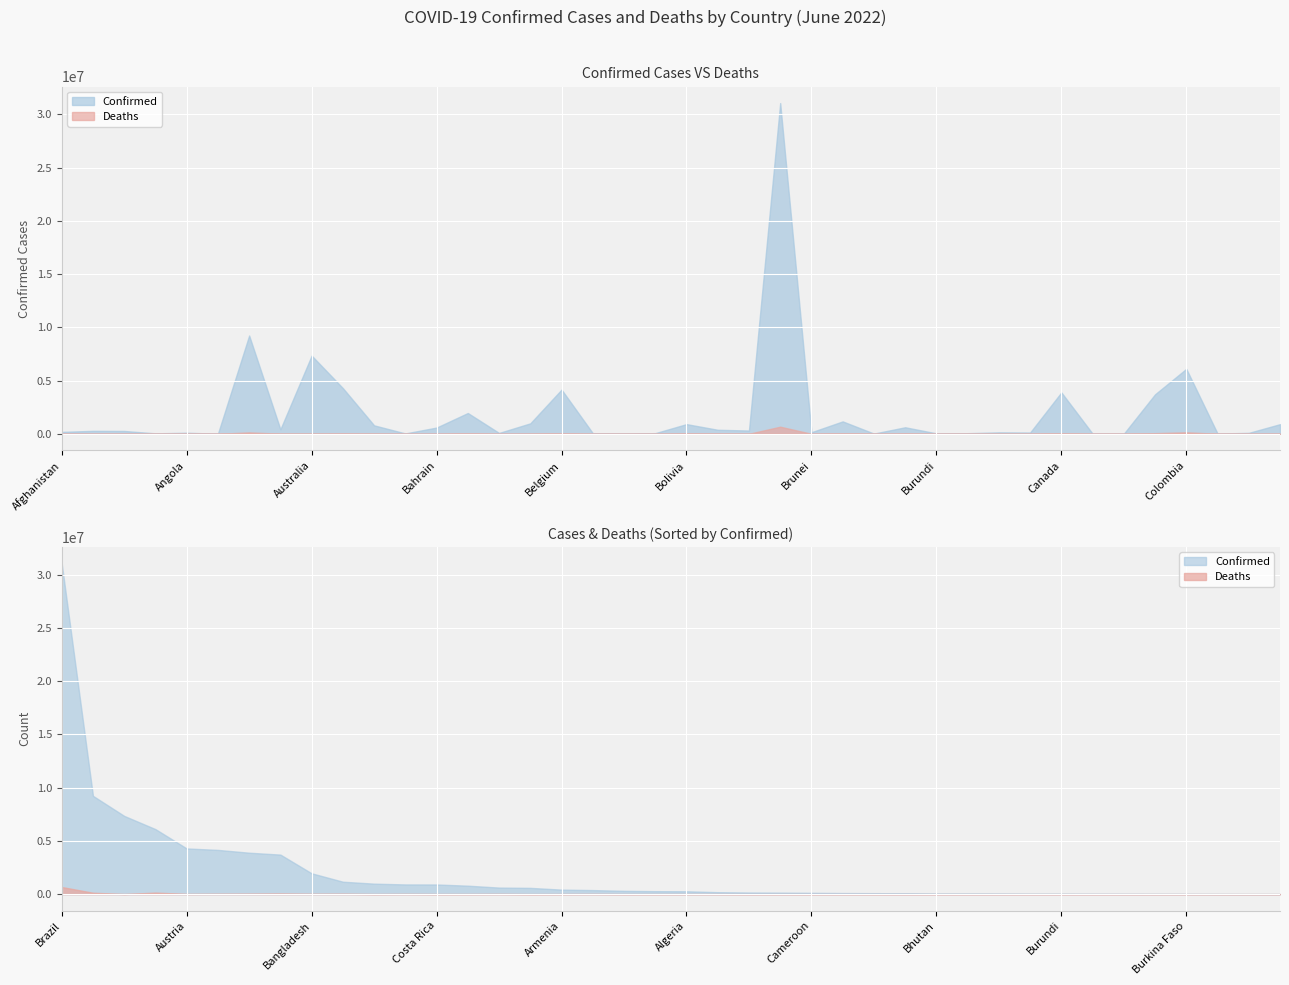

How many interior local peaks does the Deaths series have?

13